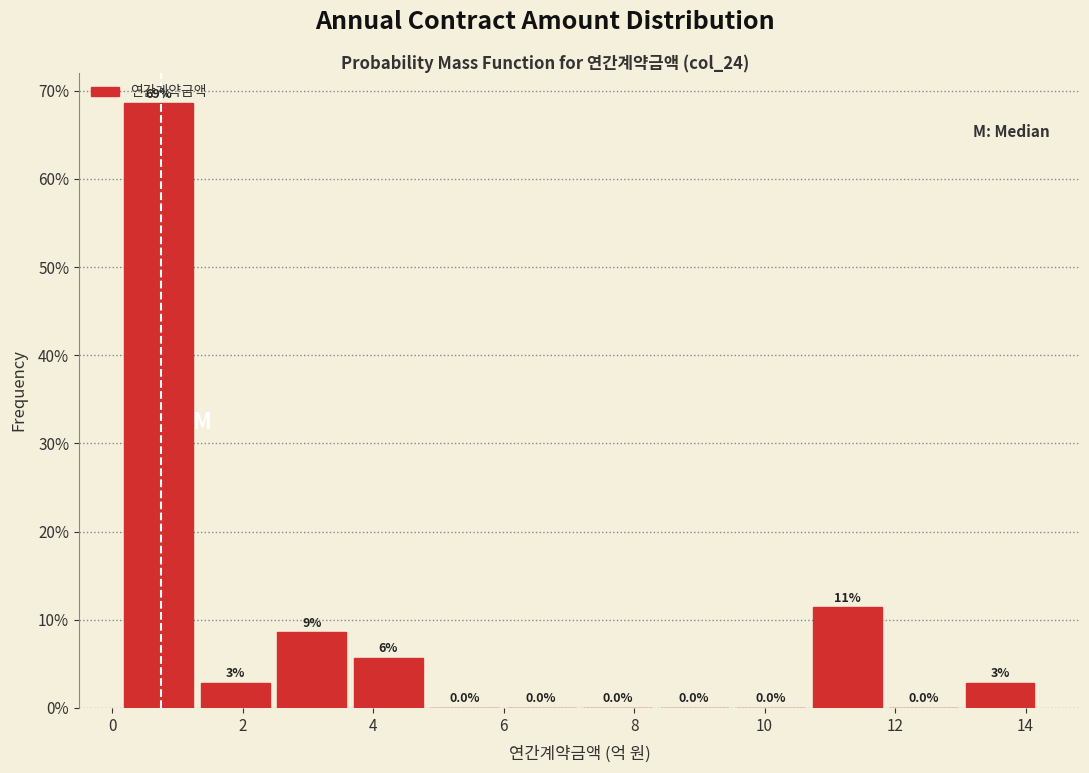

Over which range of the x-axis is the bar tallest?

0.2 to 1.4